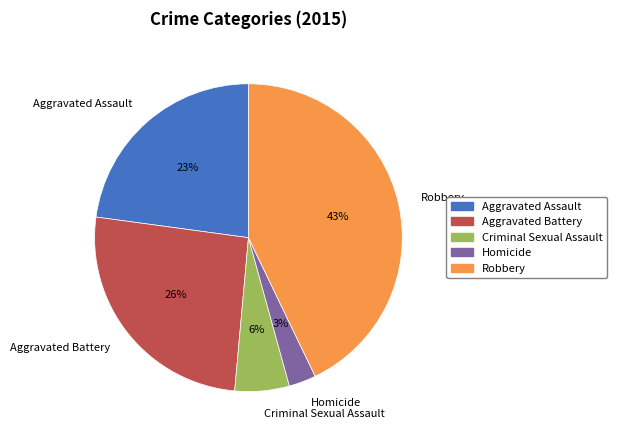

To the nearest percent, what portion does Robbery represent?

43%